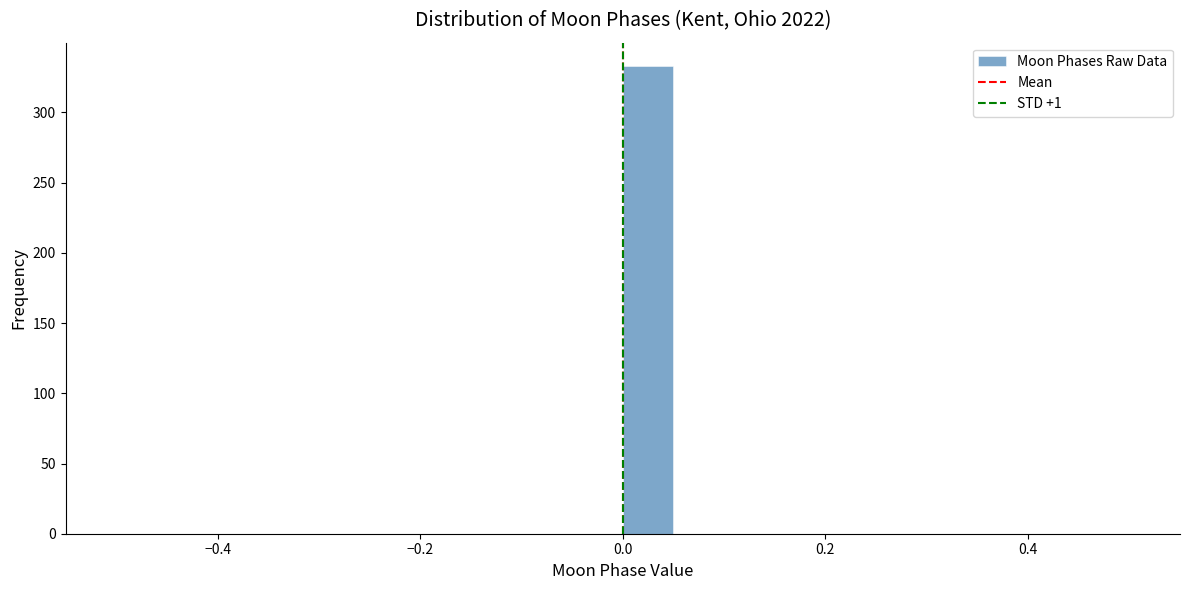

Read against the x-axis, roughly where is the centre of the tallest bar?

0.02